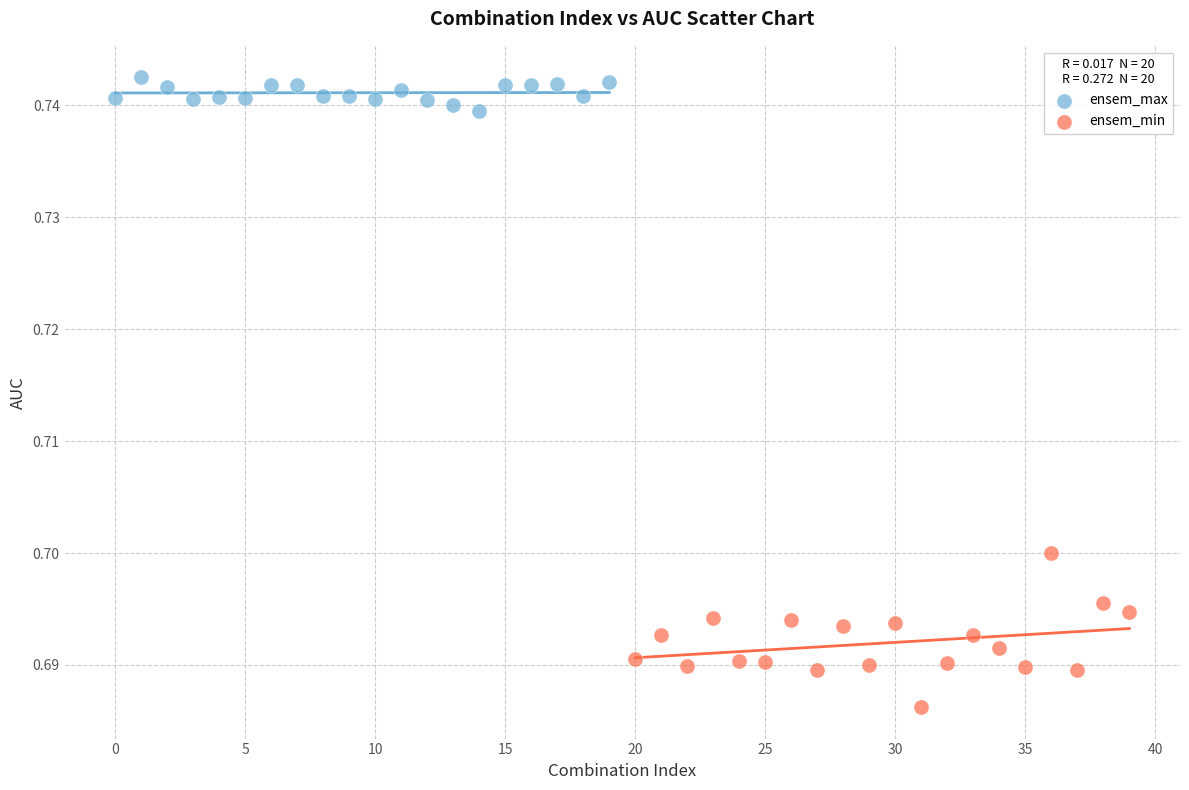

Which series has the largest Y range (max minus min)?

ensem_min